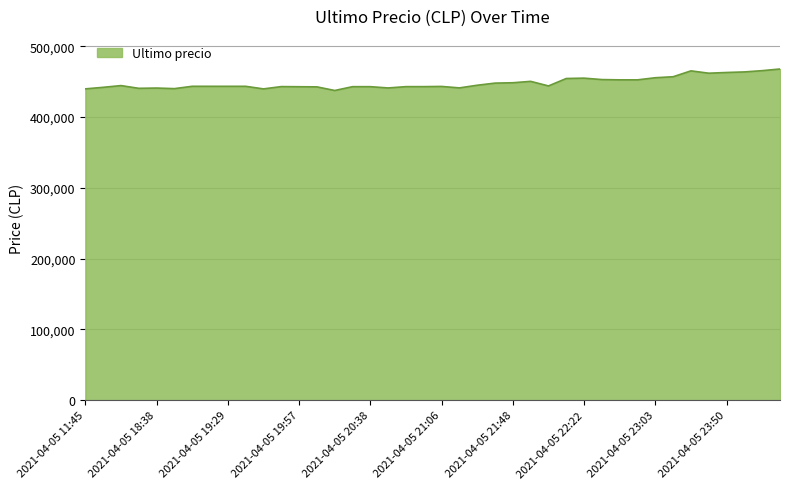

What is the sum of all values?

17929632